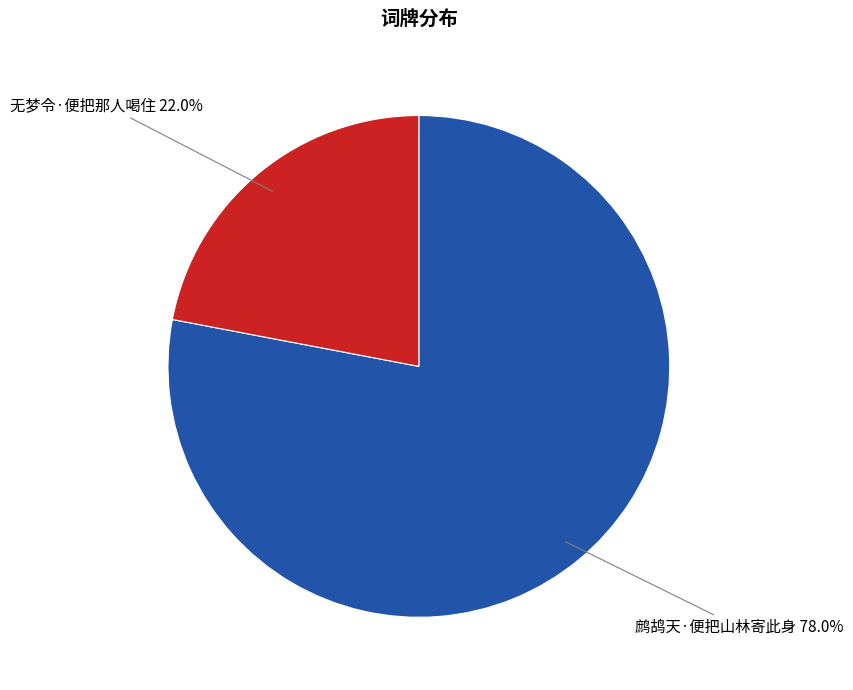

To the nearest percent, what portion does 鹧鸪天·便把山林寄此身 represent?

78%